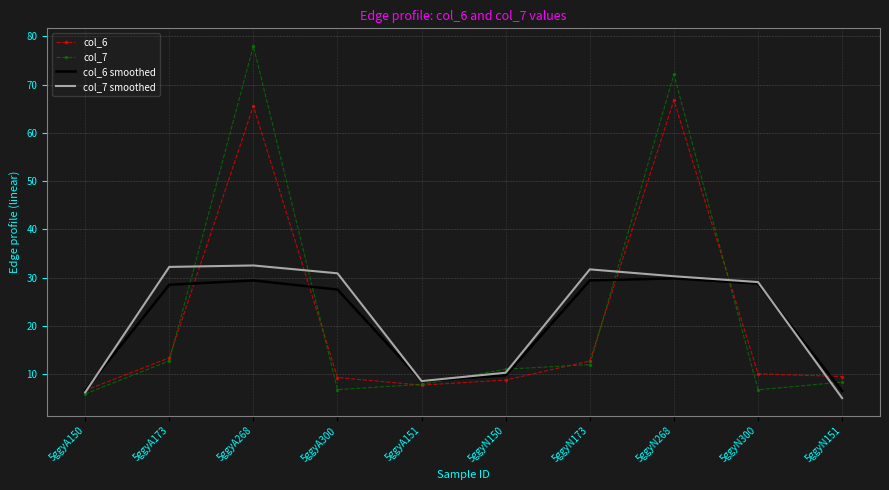

What is the total value across all series at 5ggyA150?

25.5